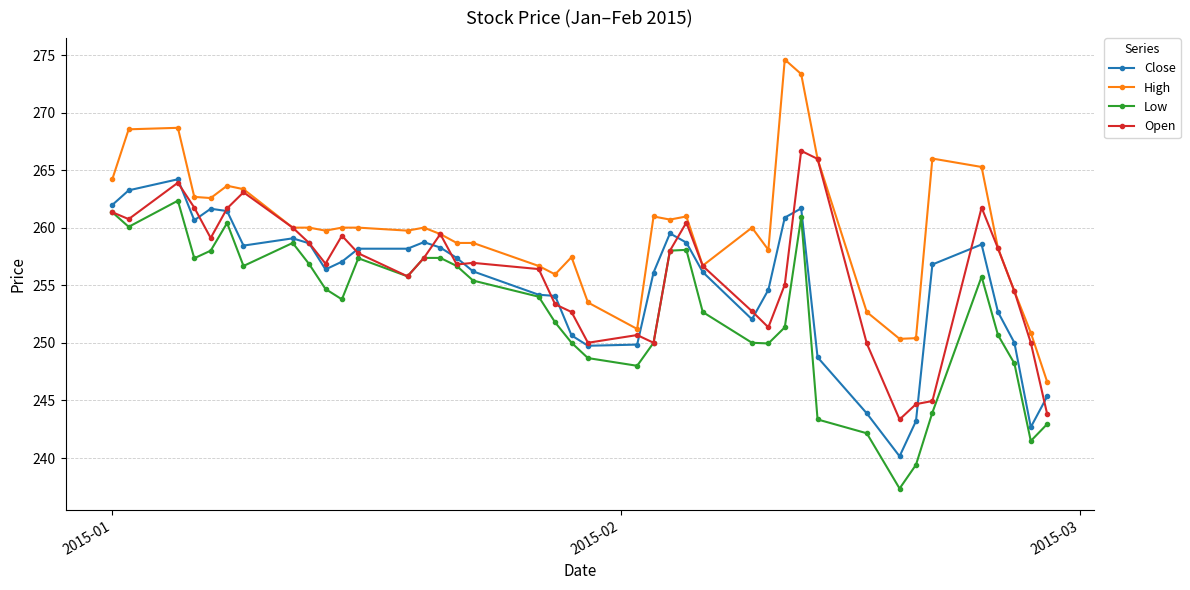

True or false: High and Low cross at least once.

False